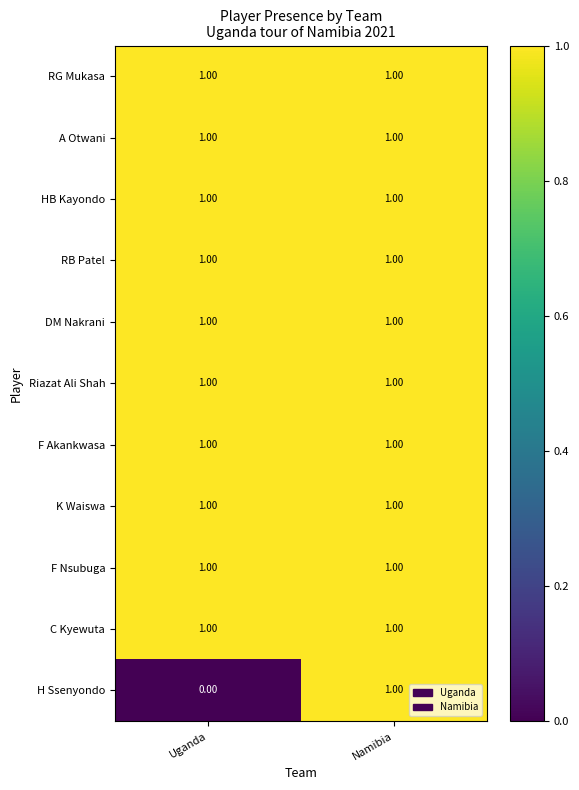

Which series has the largest range (max minus min)?

H Ssenyondo